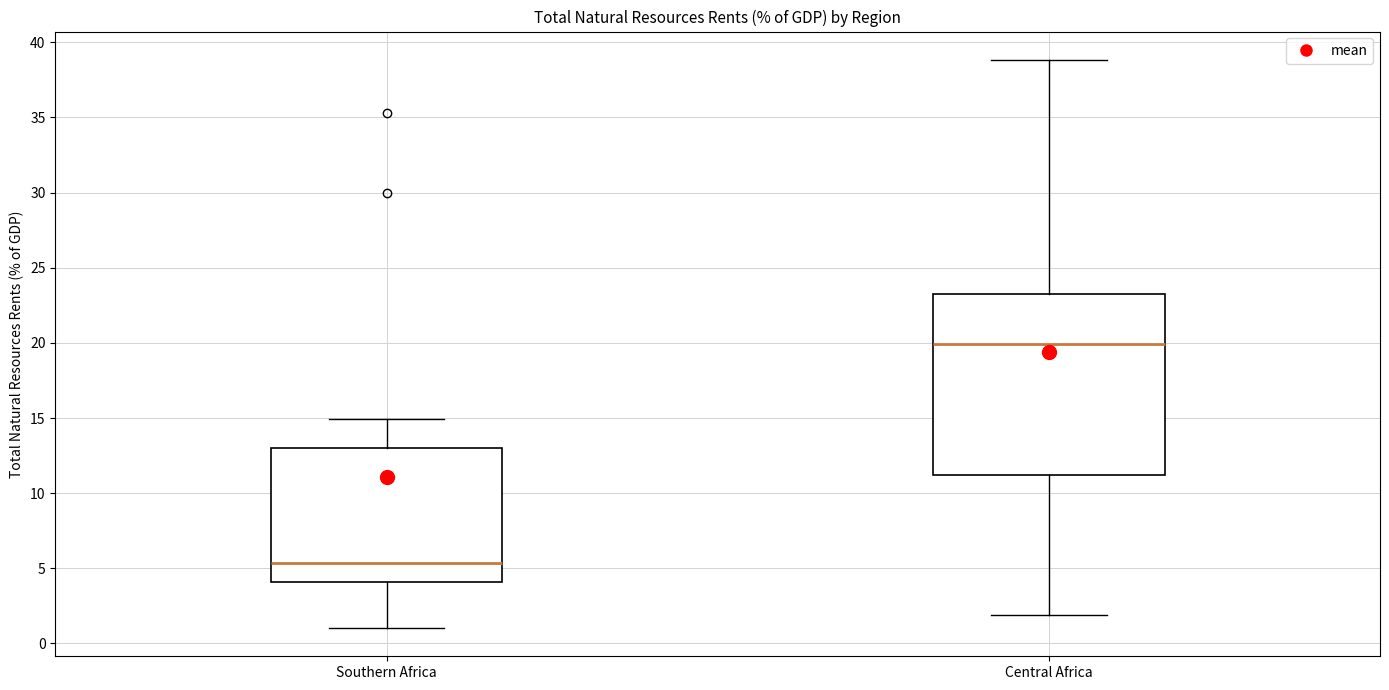

Reading left to right, read every box against the y-axis: the position of its median line, the range the box covers, and the ends of its whiskers. The values are not printed on the chart, so give them approximately, as read against the axis.

Southern Africa: median 5.5, box 4.0 to 13.0, whiskers 1.0 to 15.0
Central Africa: median 20.0, box 11.0 to 23.5, whiskers 2.0 to 39.0